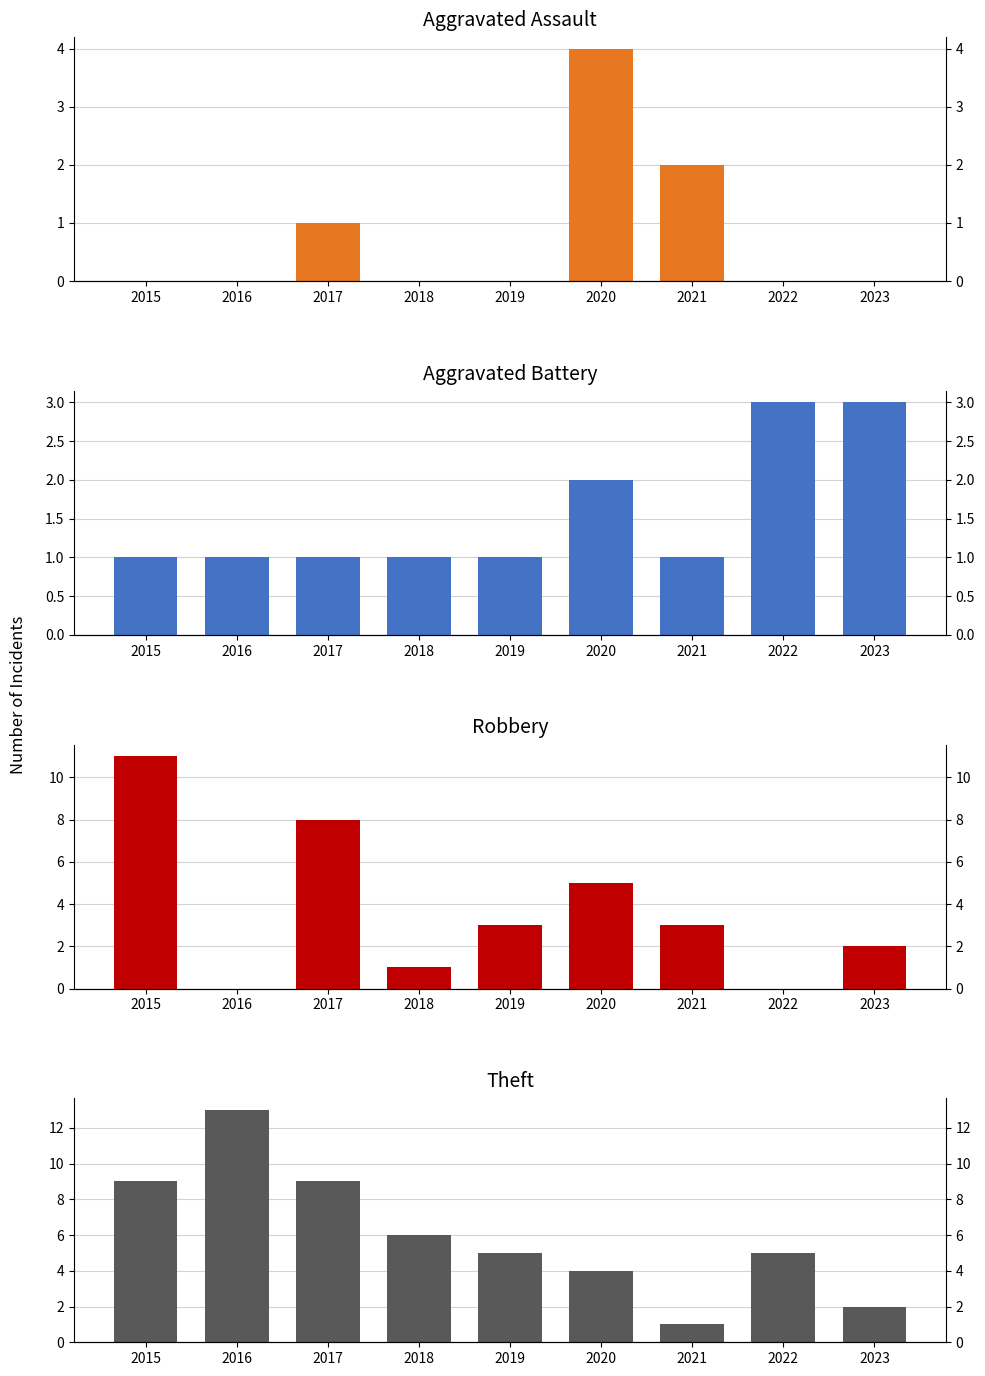

What is the difference between the maximum and minimum values in the Aggravated Assault series?

4